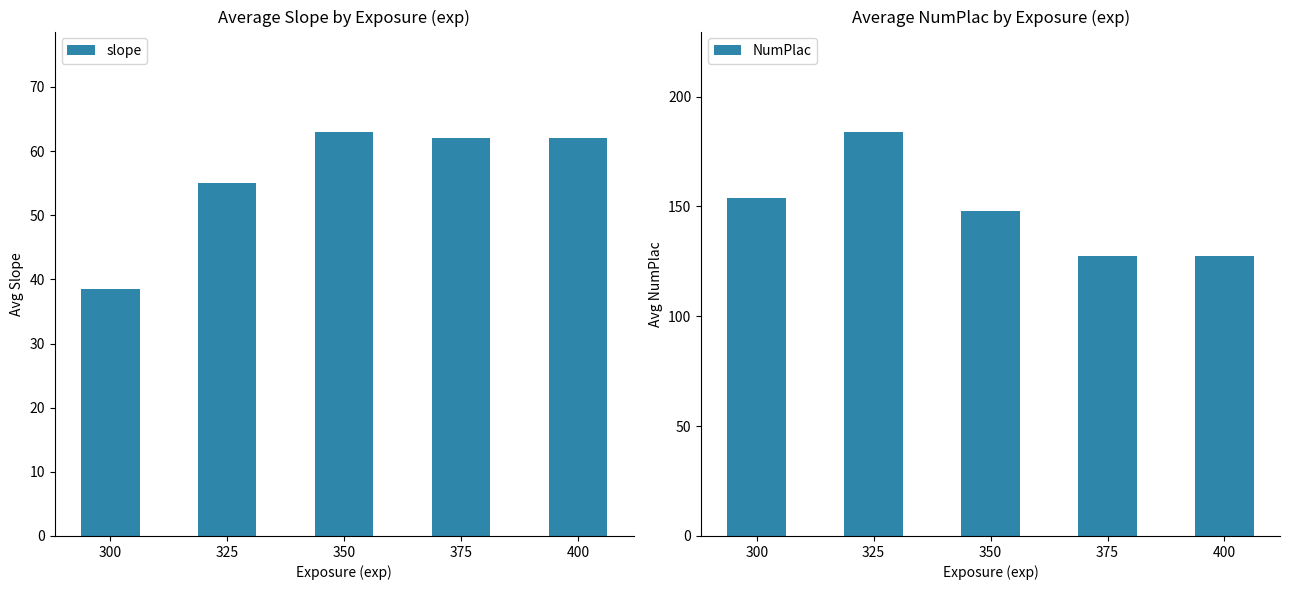

The value of slope at 400 is 62.1. True or false?

True